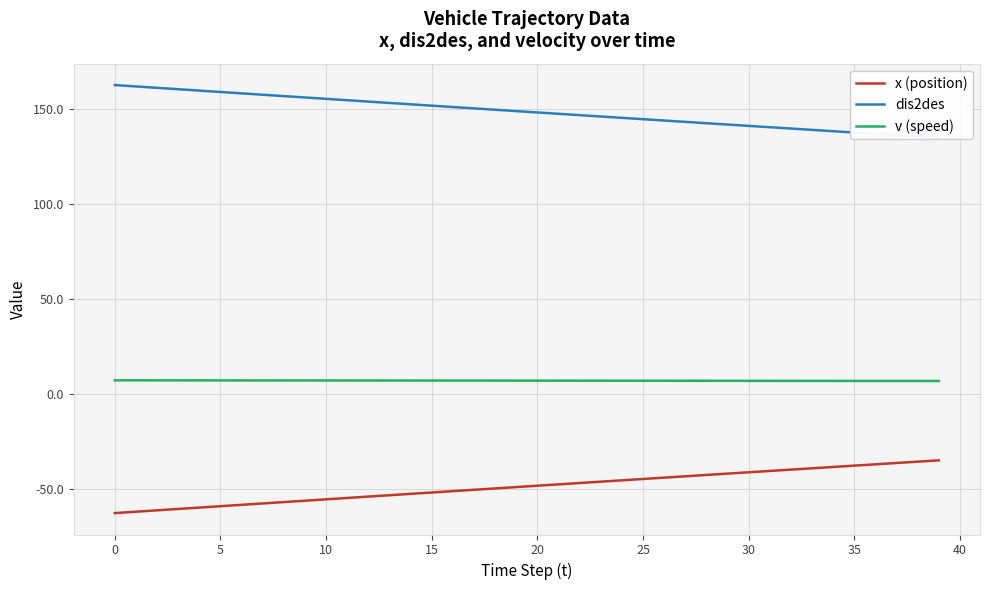

What are all the series names shown in the legend?

x (position), dis2des, v (speed)